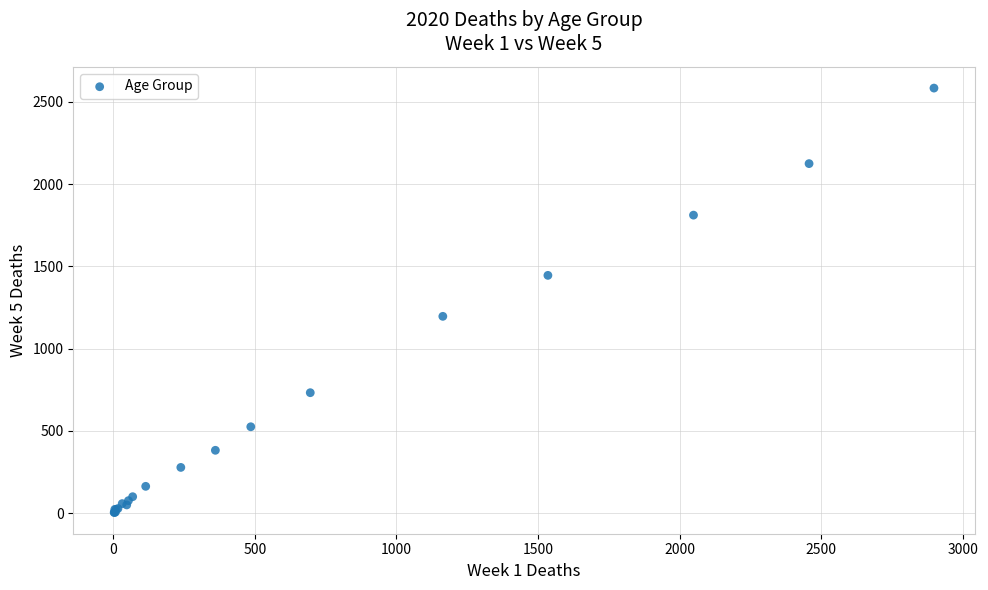

What Y value in the scatter plot is closest to 1293?

1196